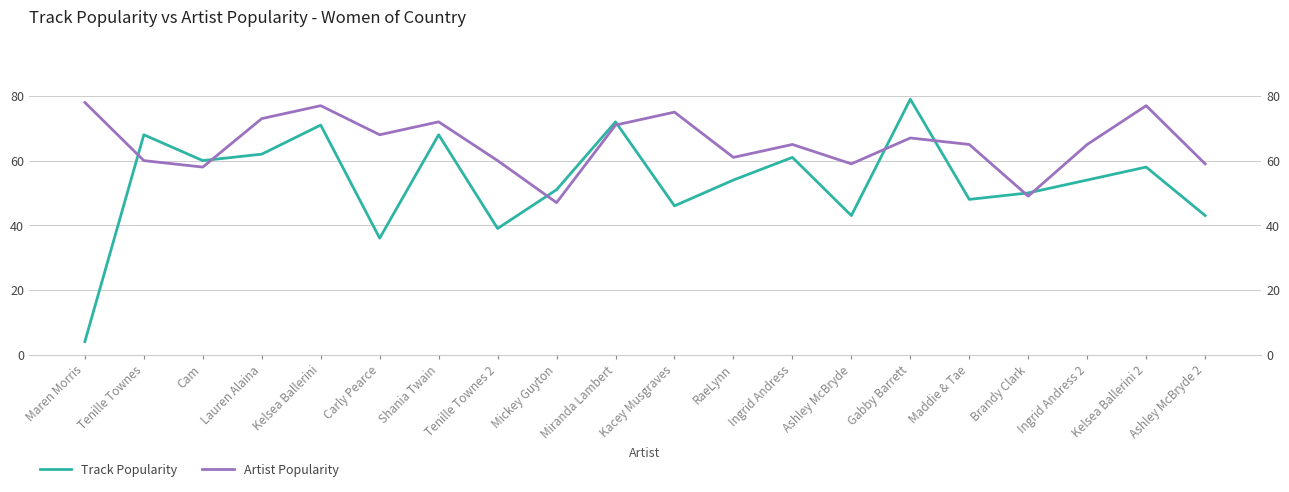

Which series has the largest total across all categories?

Artist Popularity